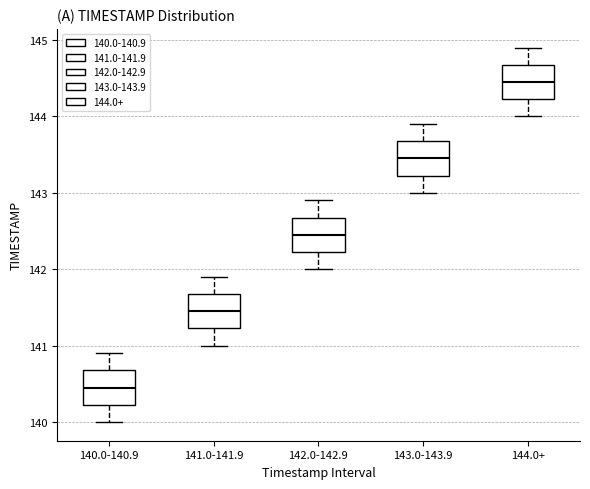

Reading left to right, transcribe this box plot: for each box, give where its median line is, the range the box spans, and where its two whiskers end, as read against the y-axis. The values are not printed on the chart, so give them approximately, as read against the axis.

140.0-140.9: median 140.5, box 140.2 to 140.7, whiskers 140.0 to 140.9
141.0-141.9: median 141.5, box 141.2 to 141.7, whiskers 141.0 to 141.9
142.0-142.9: median 142.5, box 142.2 to 142.7, whiskers 142.0 to 142.9
143.0-143.9: median 143.5, box 143.2 to 143.7, whiskers 143.0 to 143.9
144.0+: median 144.5, box 144.2 to 144.7, whiskers 144.0 to 144.9